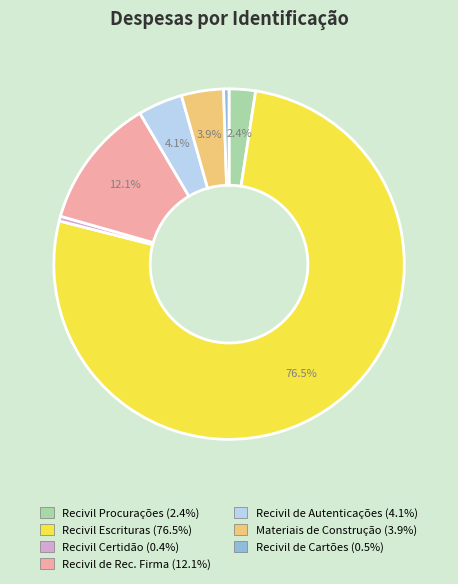

To the nearest percent, what is the average slice percentage?

14%